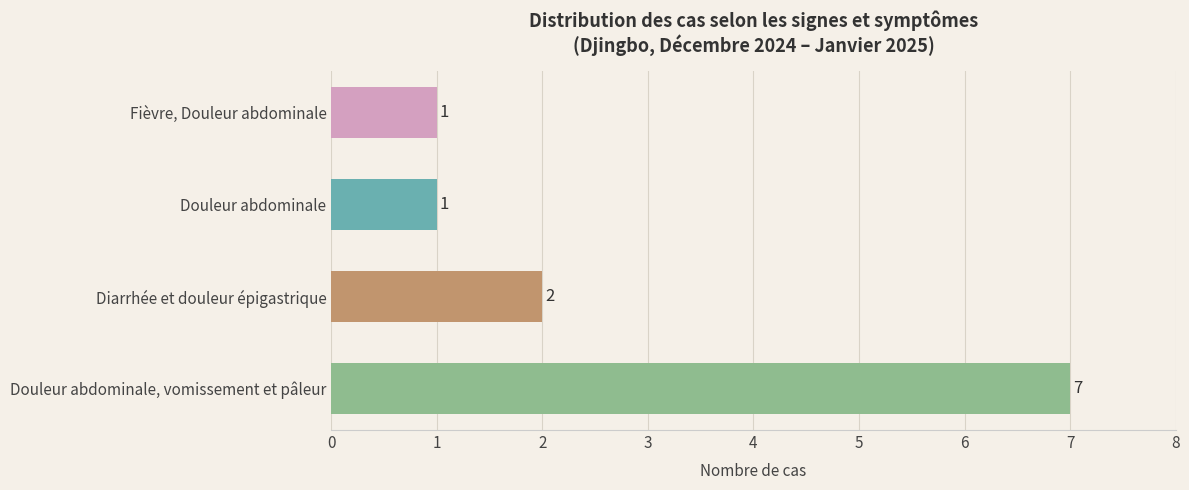

What is the maximum value shown in the chart?

7